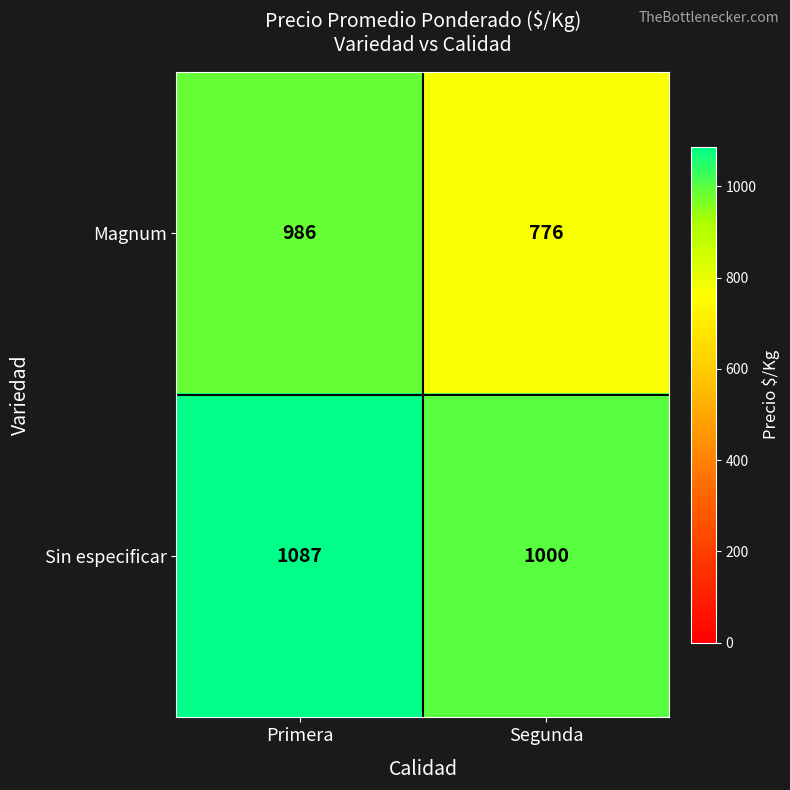

True or false: Sin especificar has a value of 1353 at Segunda.

False